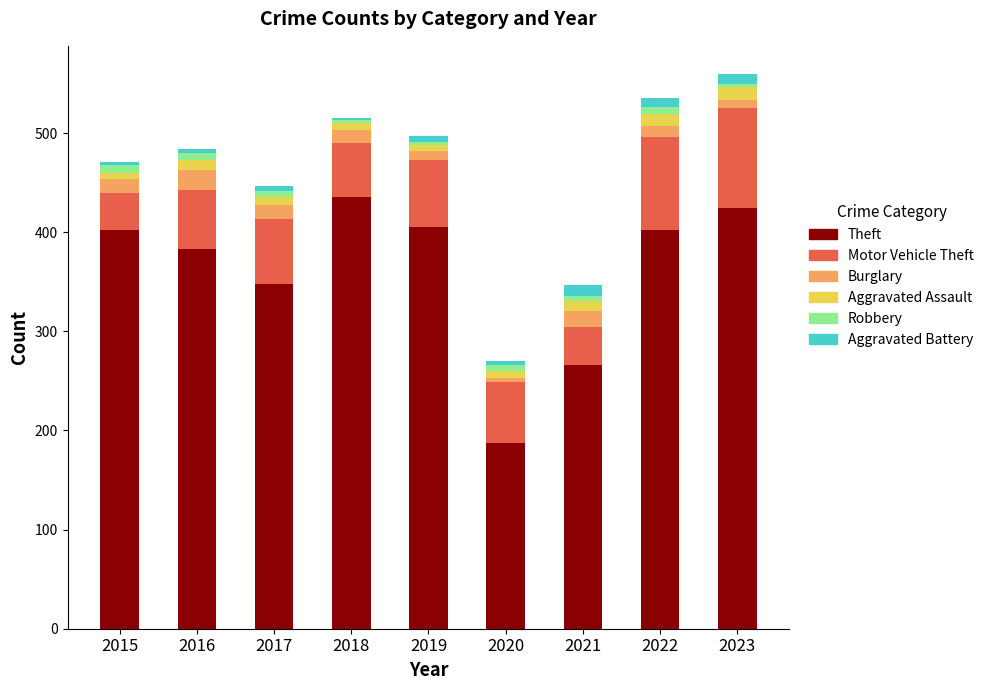

Is it true that Theft equals 138 at 2017?

False